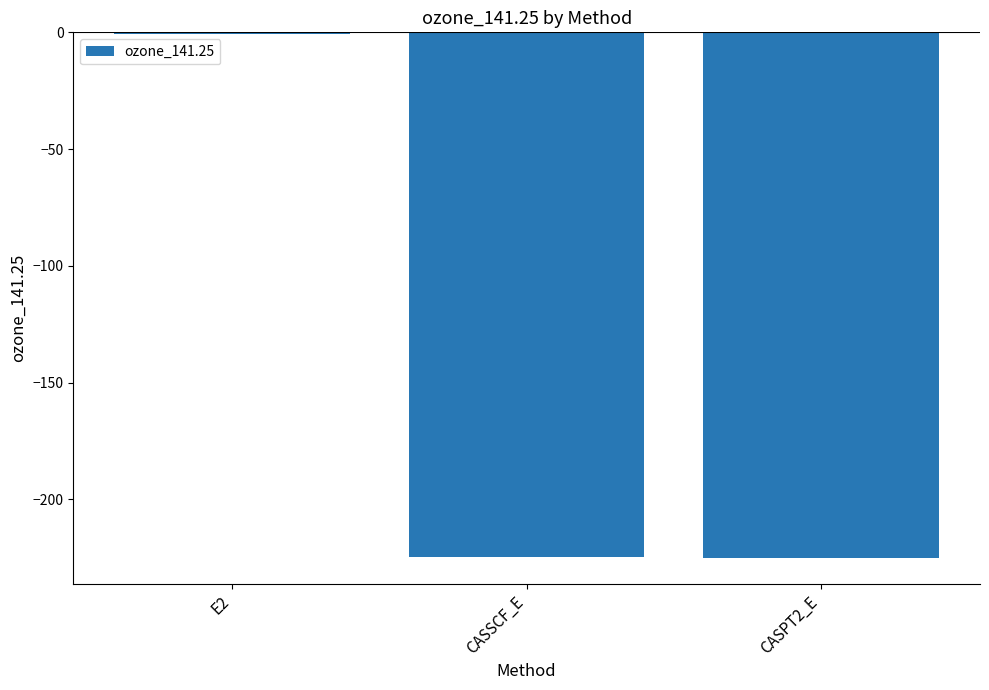

What is the sum of all values?

-450.2